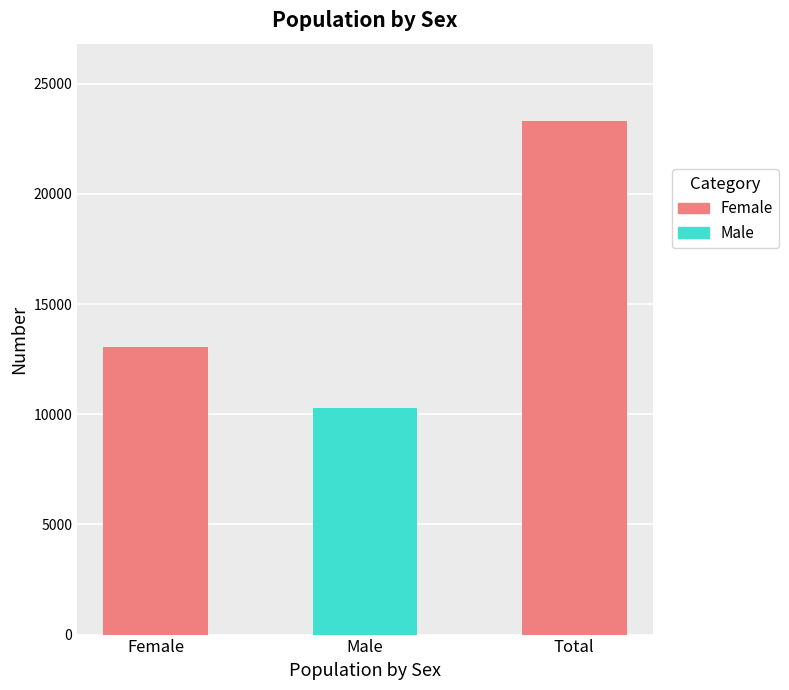

What is the difference between the maximum and minimum values?

13047